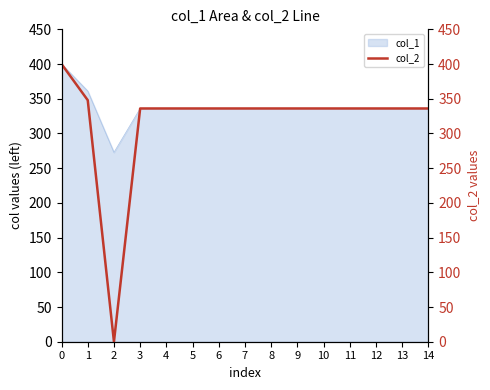

What is the ratio of the value at 6 to the value at 12?

1.0